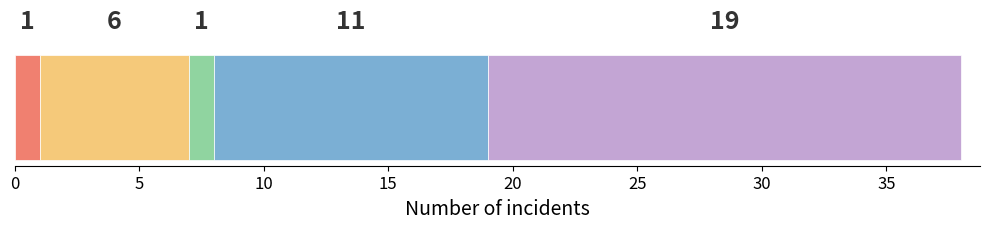

How many data points does each series have?

1